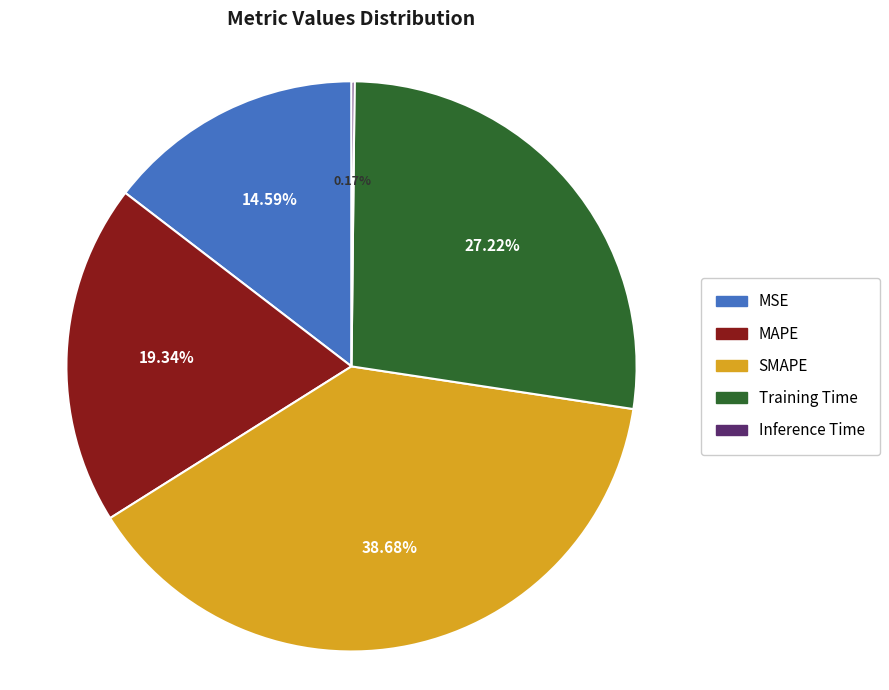

Is there any slice that represents more than half of the pie?

No